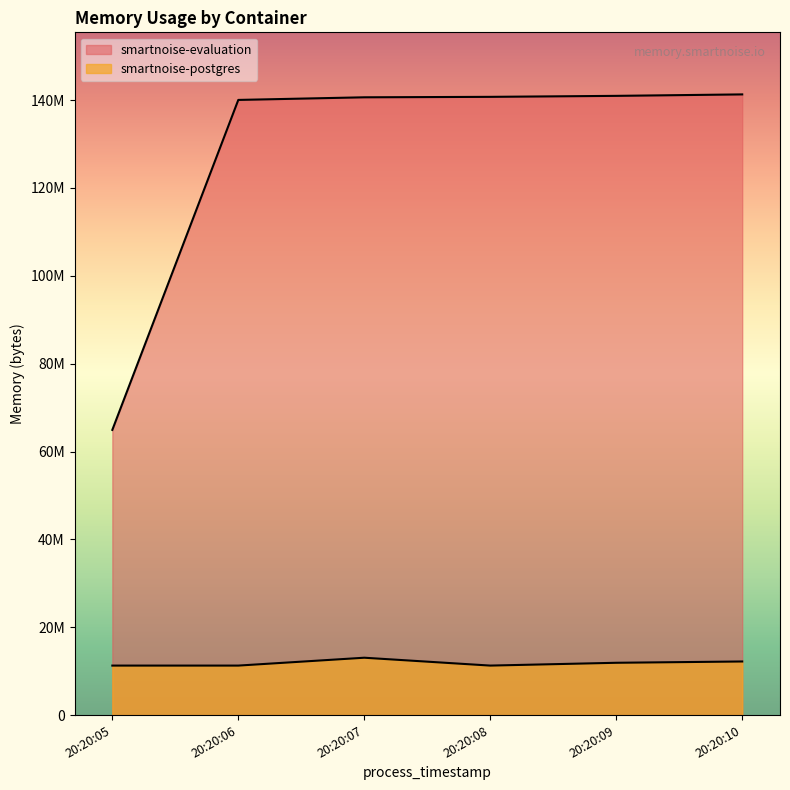

Does the chart display data point markers on the line(s)?

No